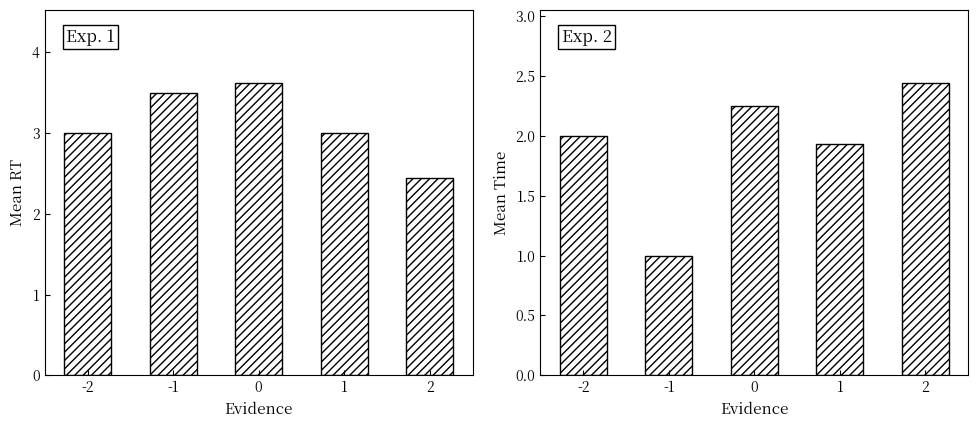

How many bars are there in total?

10